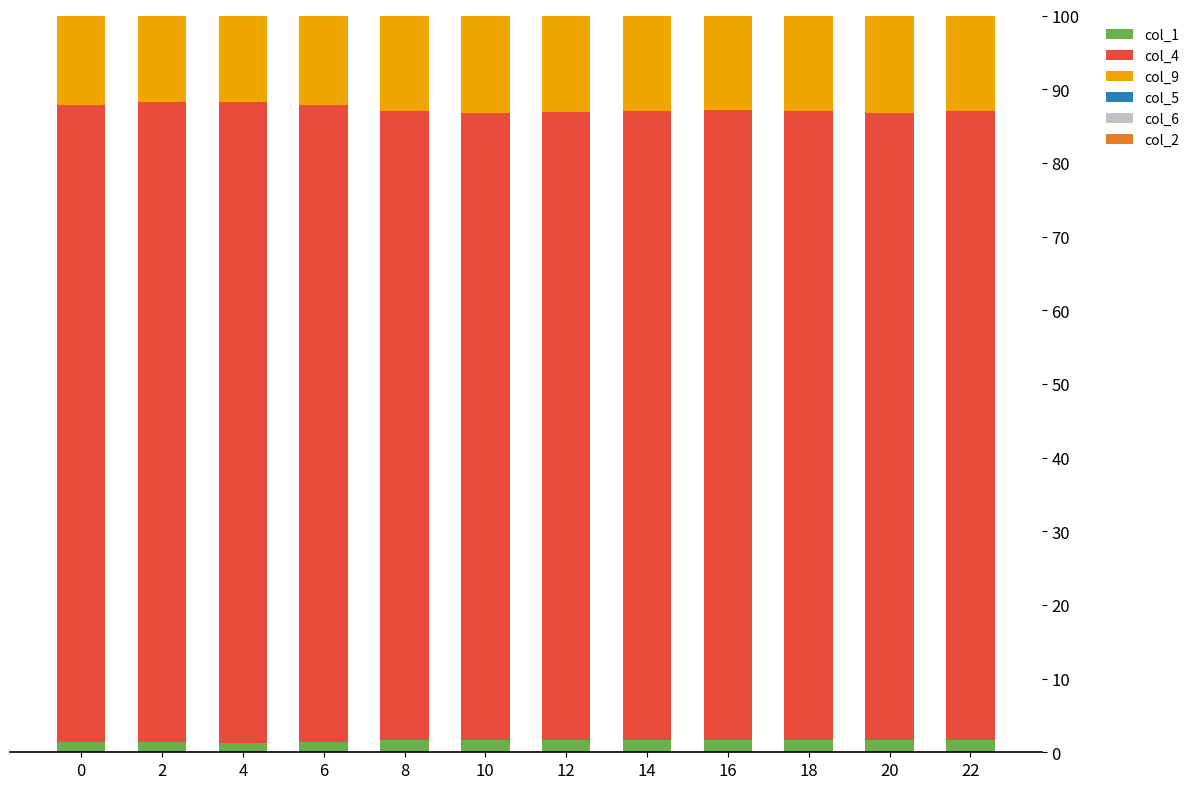

What is the sum of the col_1 values at 14 and 2?

3.0